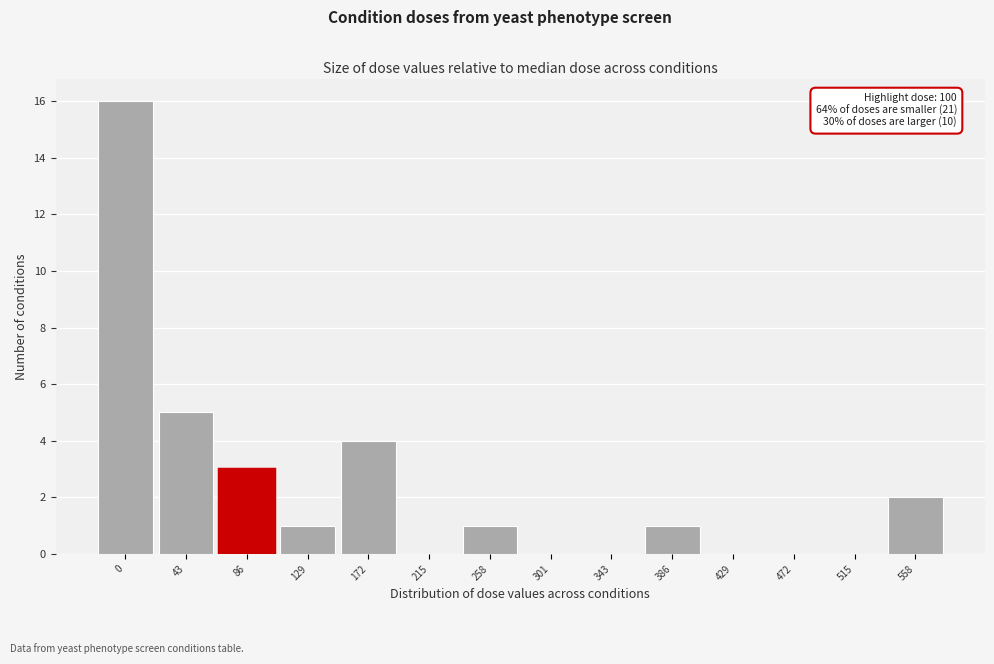

Reading left to right, transcribe all the data shown in this chart.

0=16	43=5	86=3	129=1	172=4	215=0	258=1	301=0	343=0	386=1	429=0	472=0	515=0	558=2